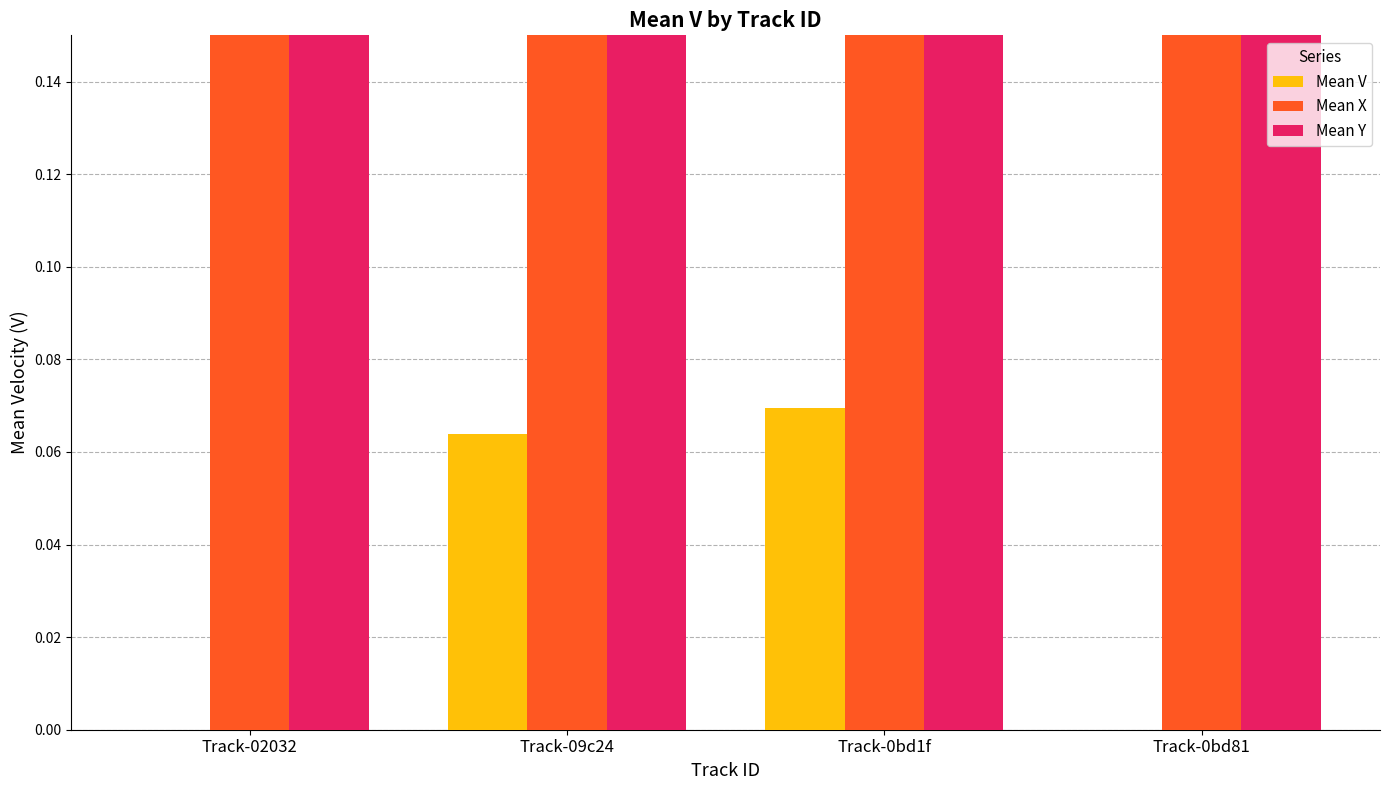

What is the spread (max minus min) of values at Track-0bd1f?

1343.7